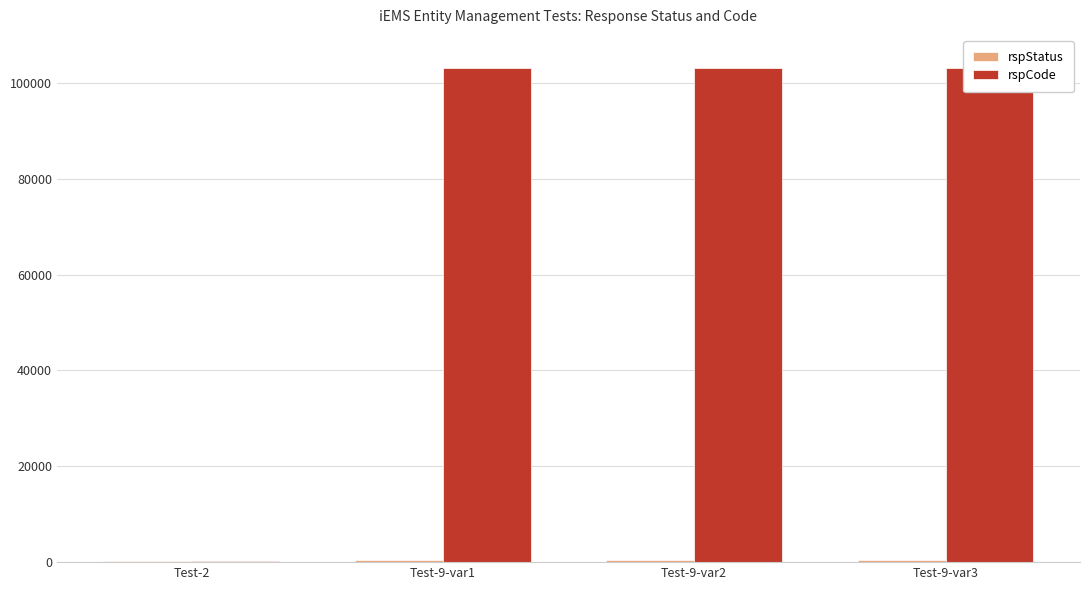

Which series has the largest total across all categories?

rspCode